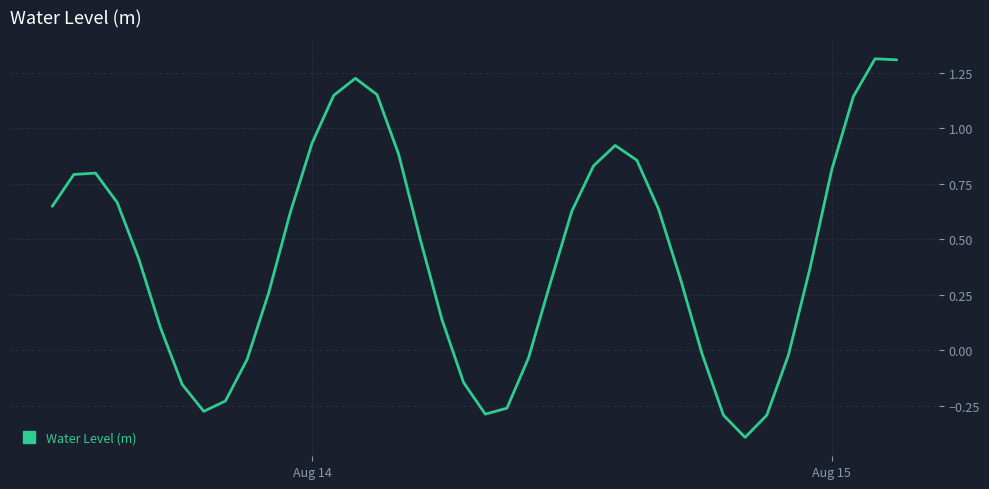

Count the number of data series in this chart.

1